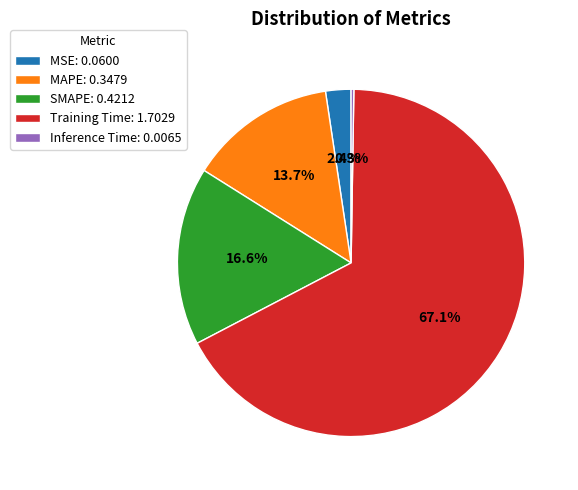

Is the sum of MAPE: 0.3479 and SMAPE: 0.4212 greater than half?

No